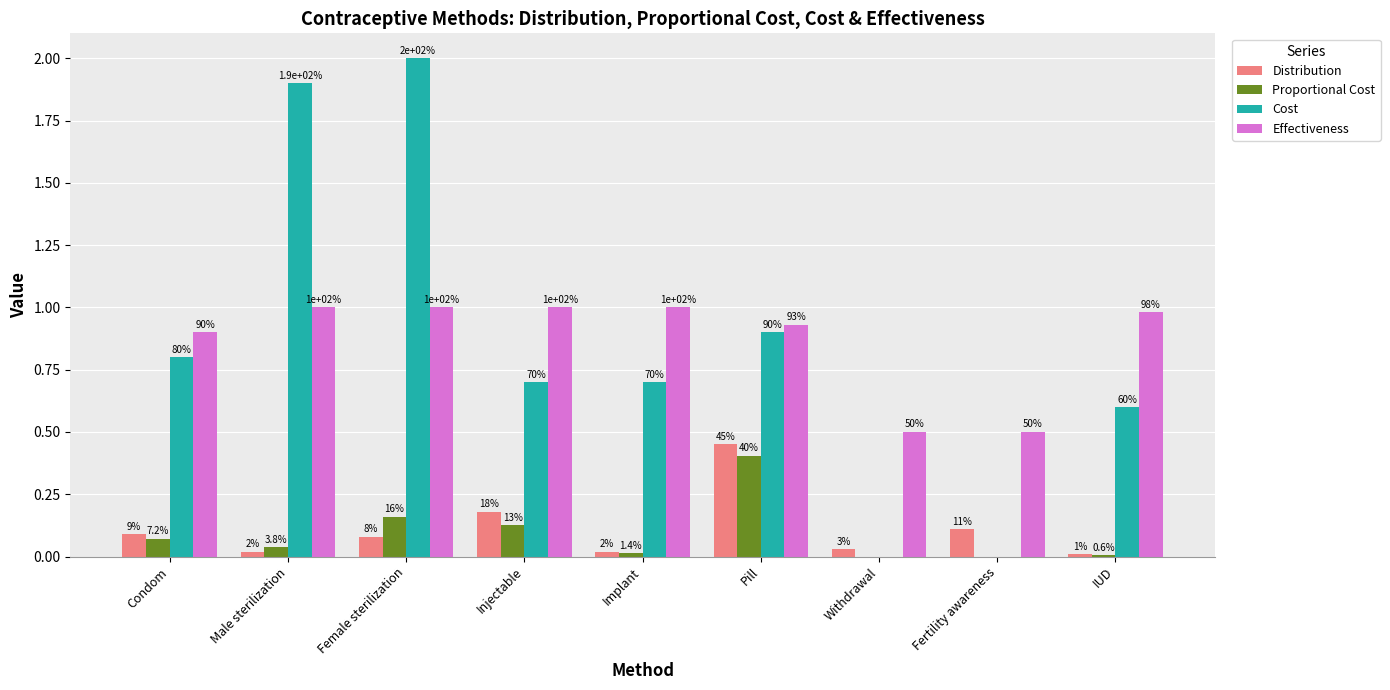

What is the total value across all series at Pill?

2.7